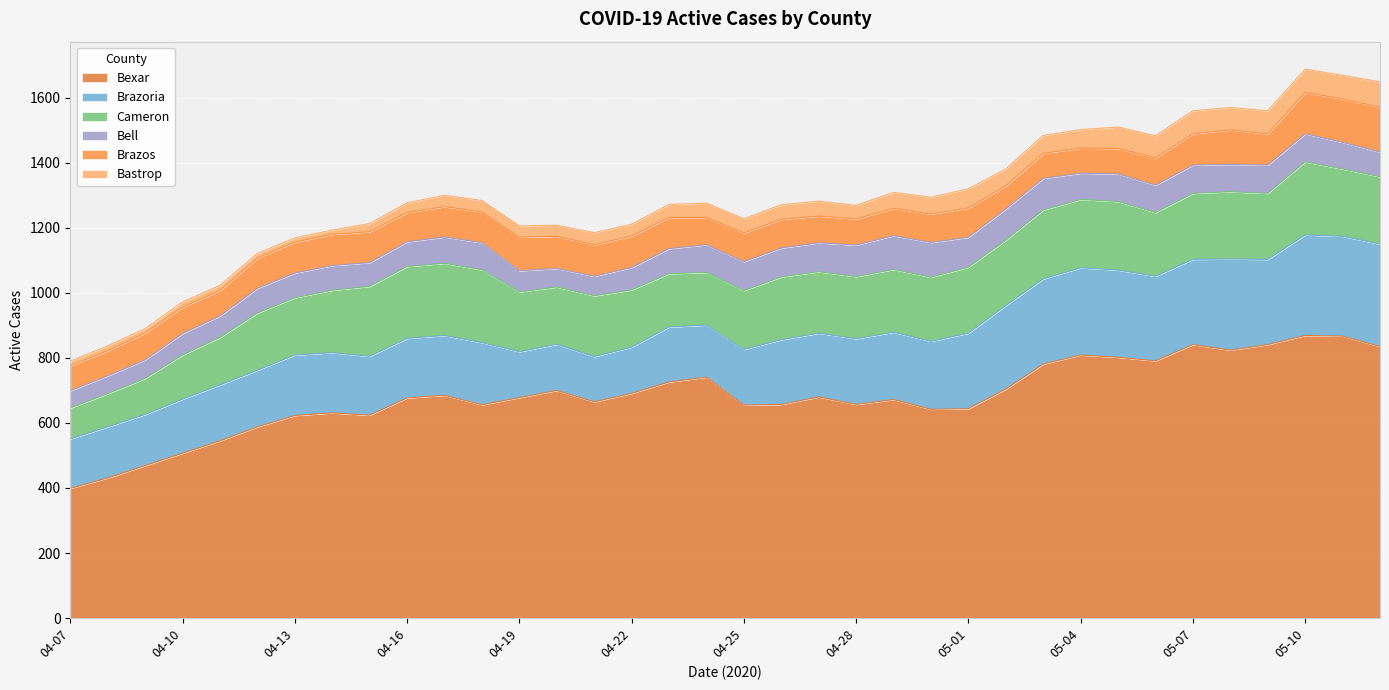

Is it true that Cameron equals 81 at 04-23?

False